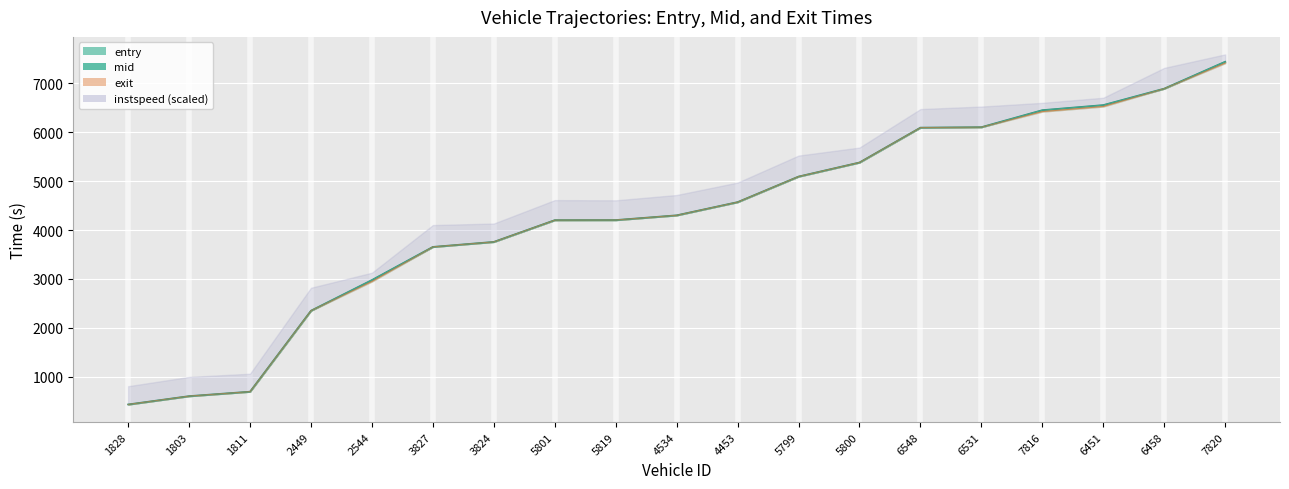

What is the difference between the maximum and second lowest values in the mid series?

6841.4